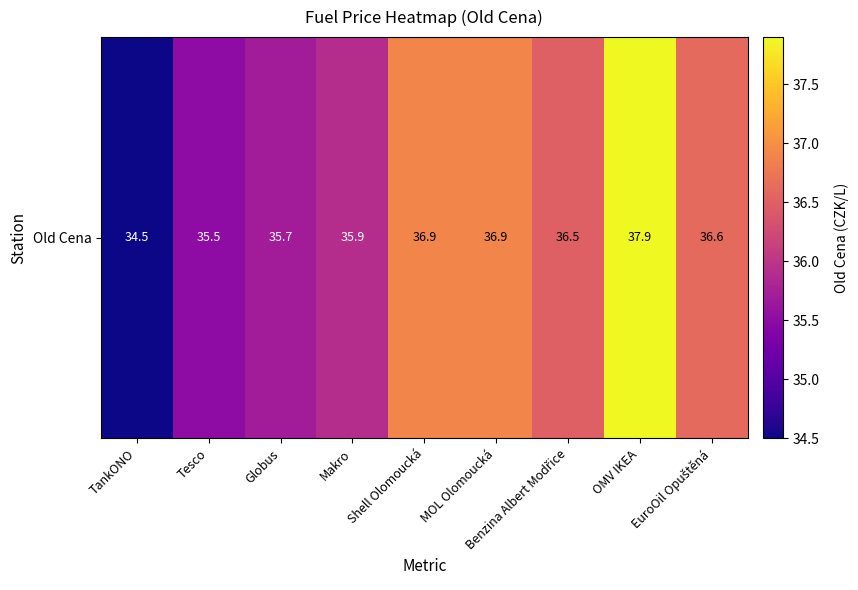

The chart shows a value of 57.8 at Benzina Albert Modřice. True or false?

False